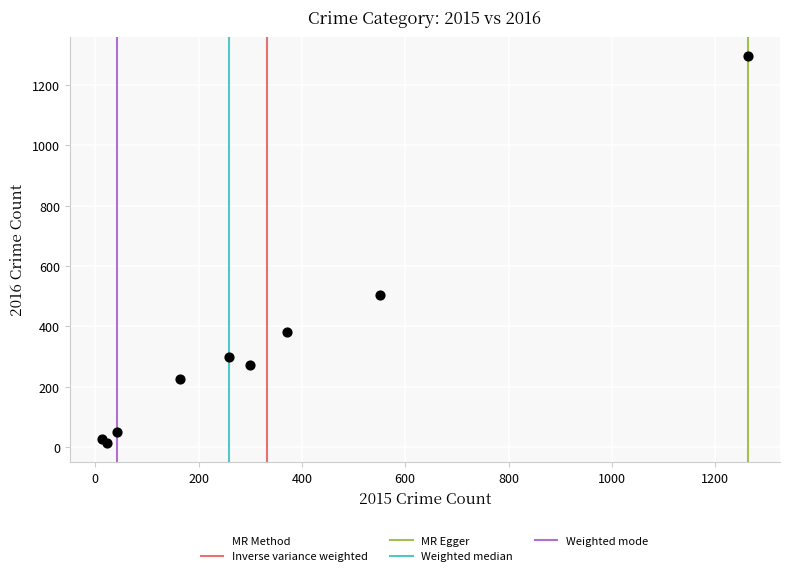

What Y value in the scatter plot is closest to 655?

505